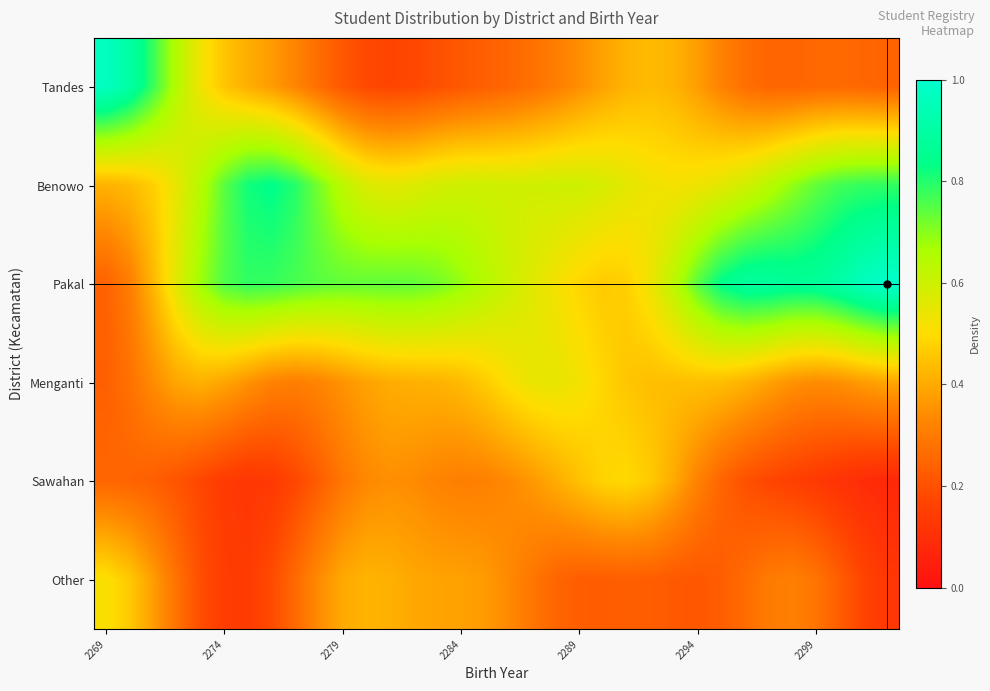

What is the smallest value displayed?

0.1